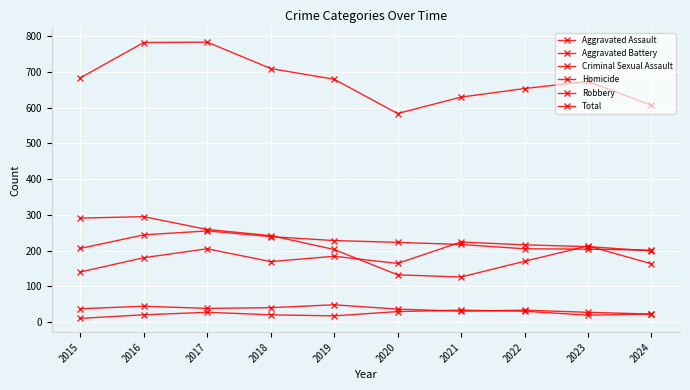

How many values in the Robbery series are below 213?

5